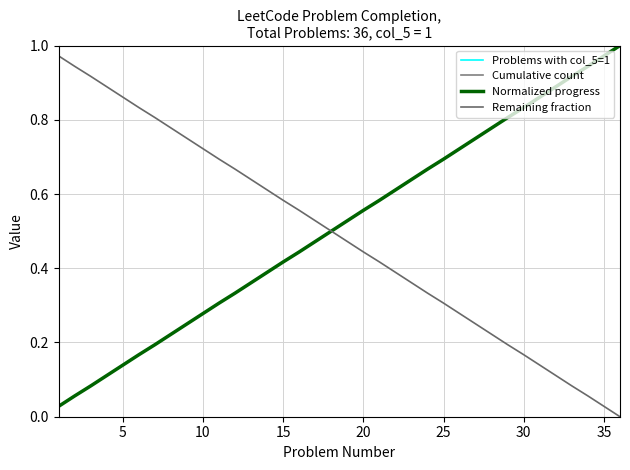

At how many categories does at least one series exceed 27?

9